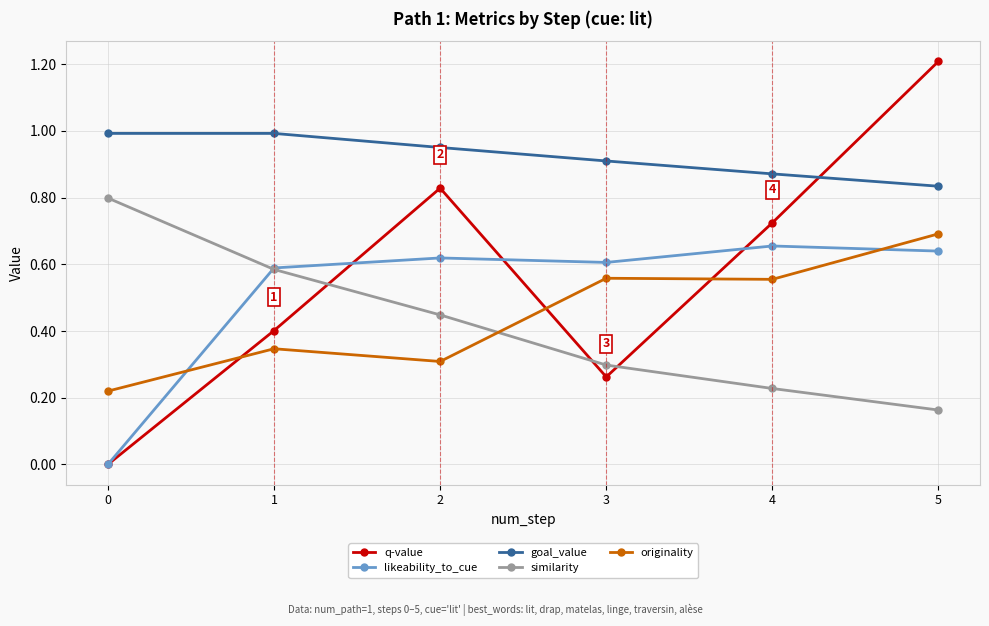

At which category is the sum across all series the highest?

5